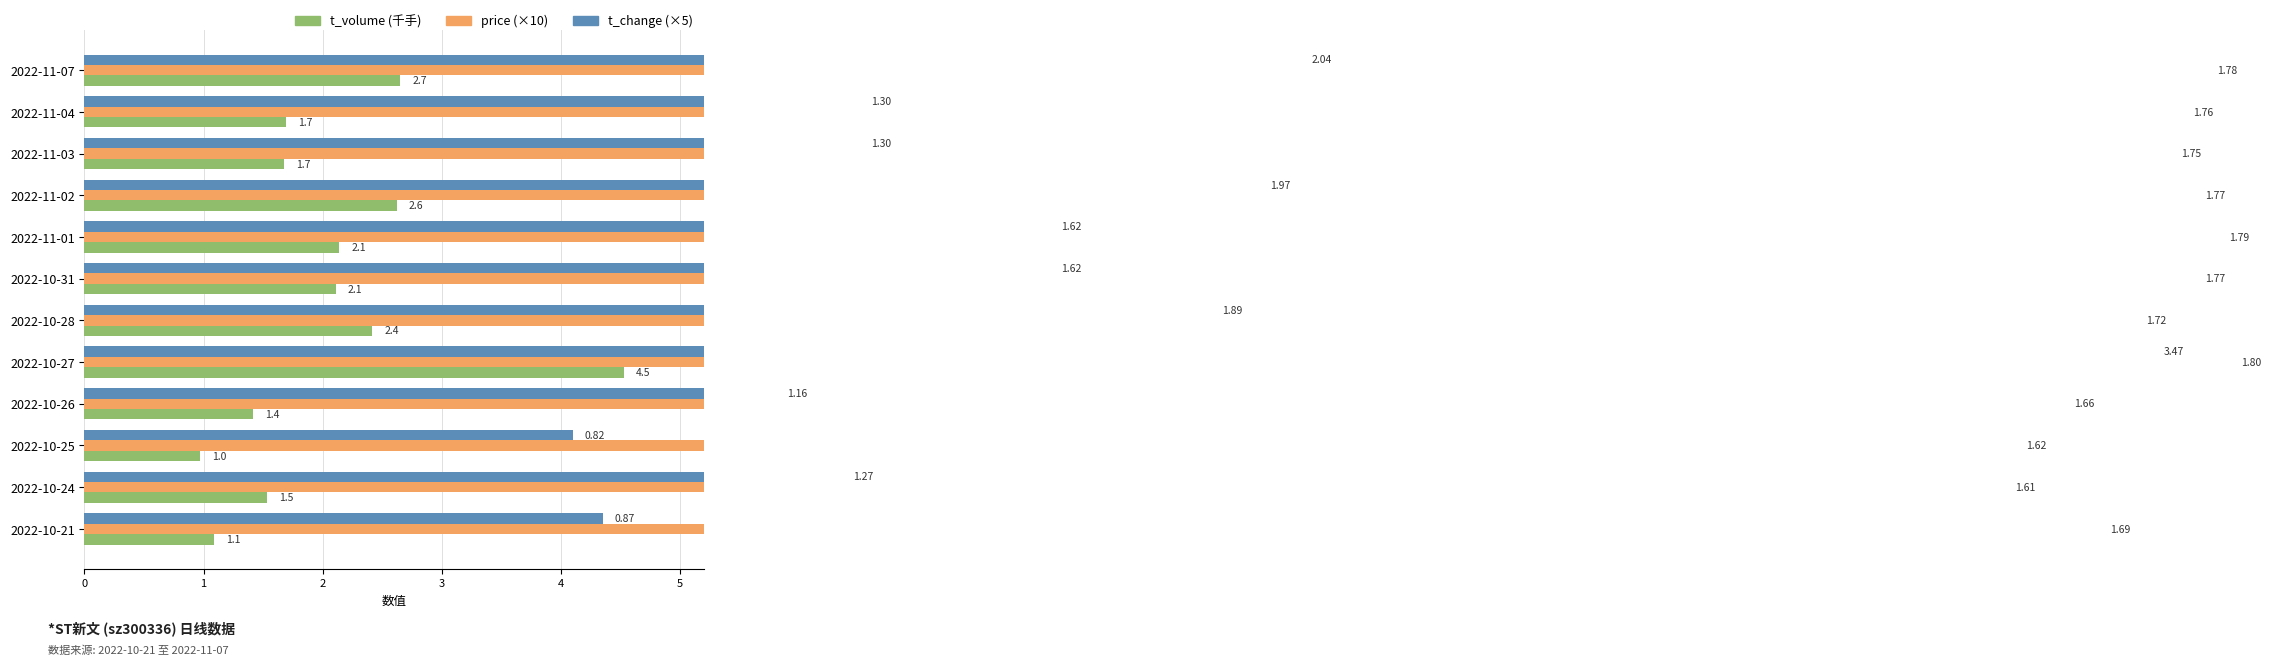

What is the minimum value for t_volume (千手)?

1.0